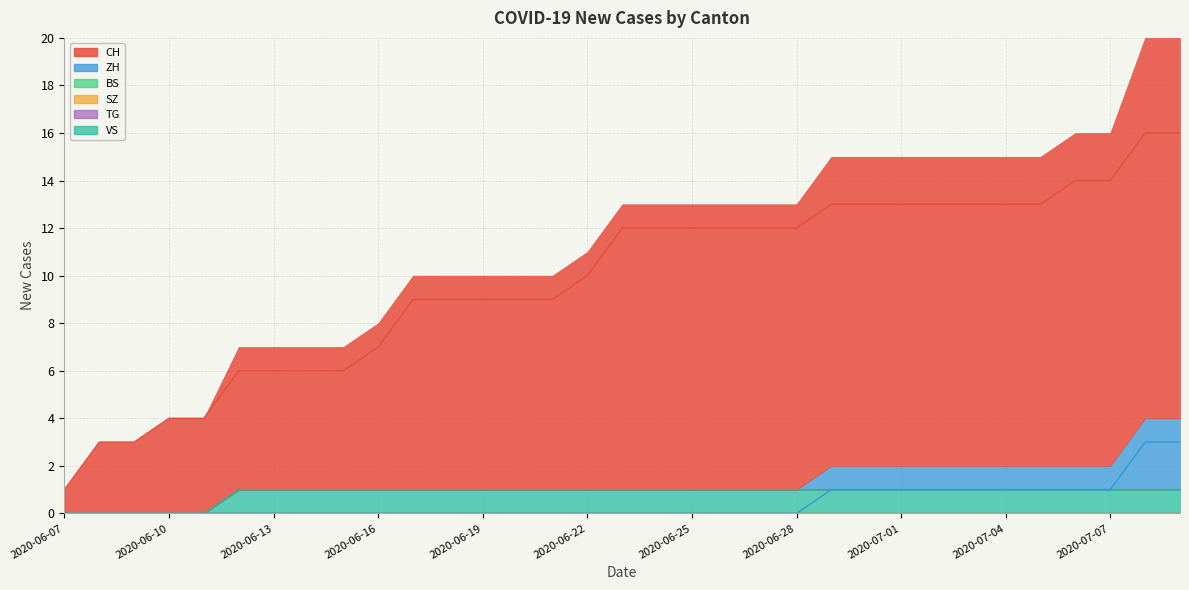

At which label is VS closest to 0?

2020-06-07